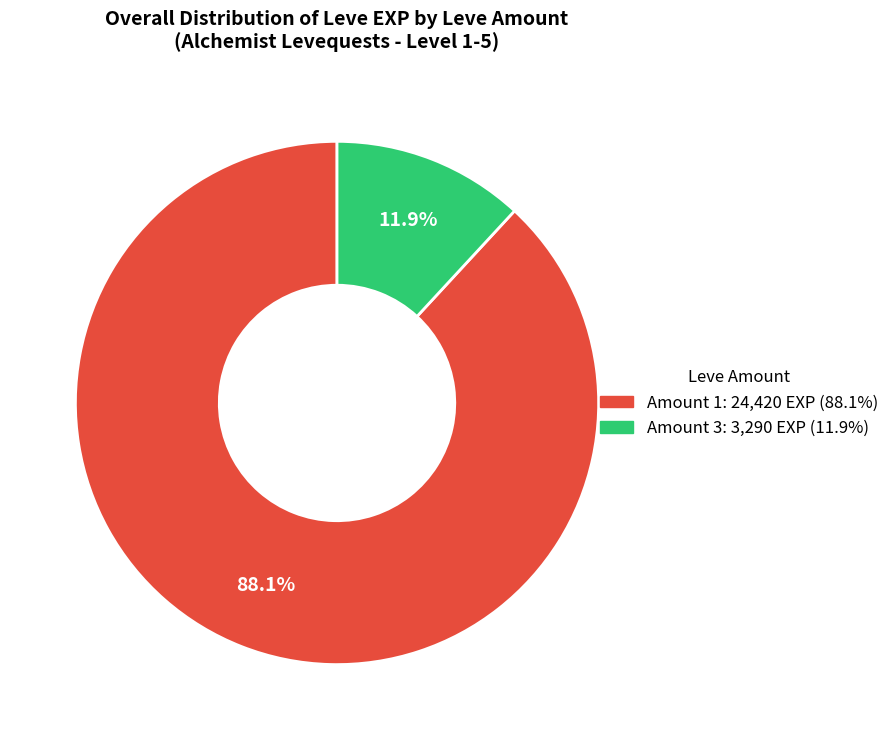

Is there a majority slice in this chart?

Yes